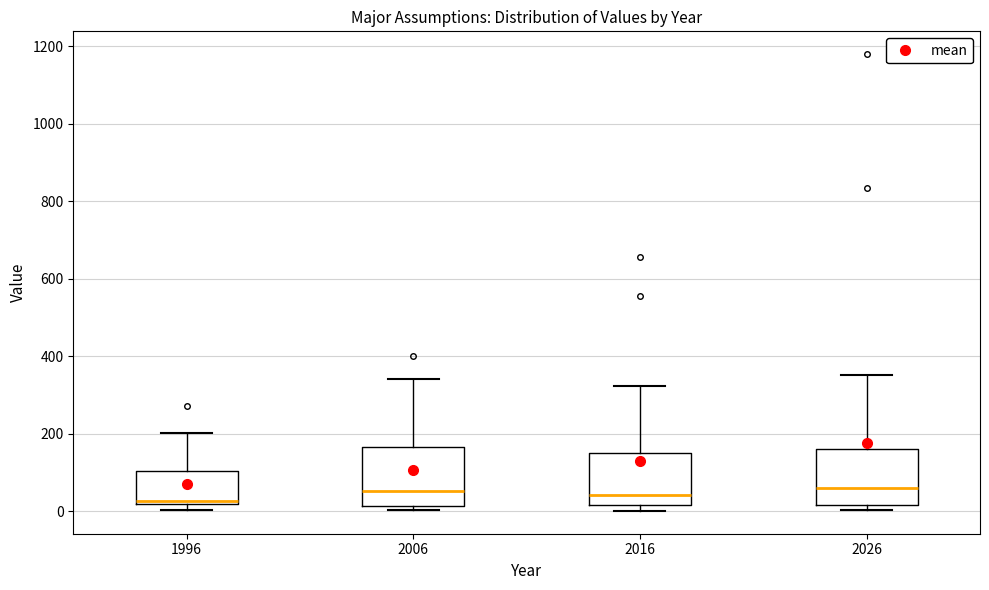

Where is the lower edge of the box at x = 1996 on the y-axis? The values are not printed on the chart, so give them approximately, as read against the axis.

20